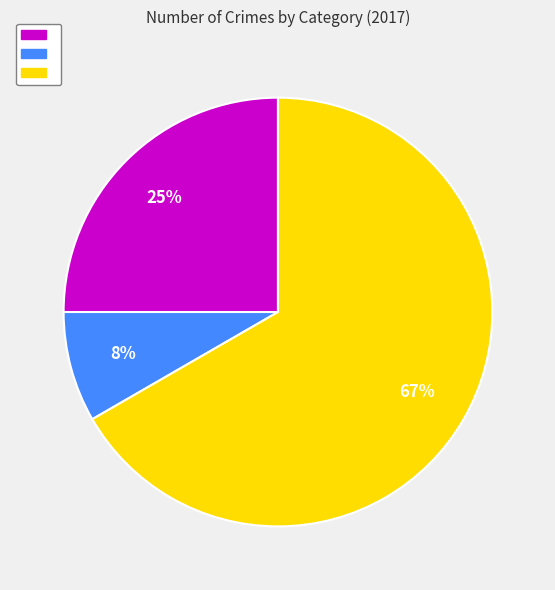

Is there any slice that represents more than half of the pie?

Yes